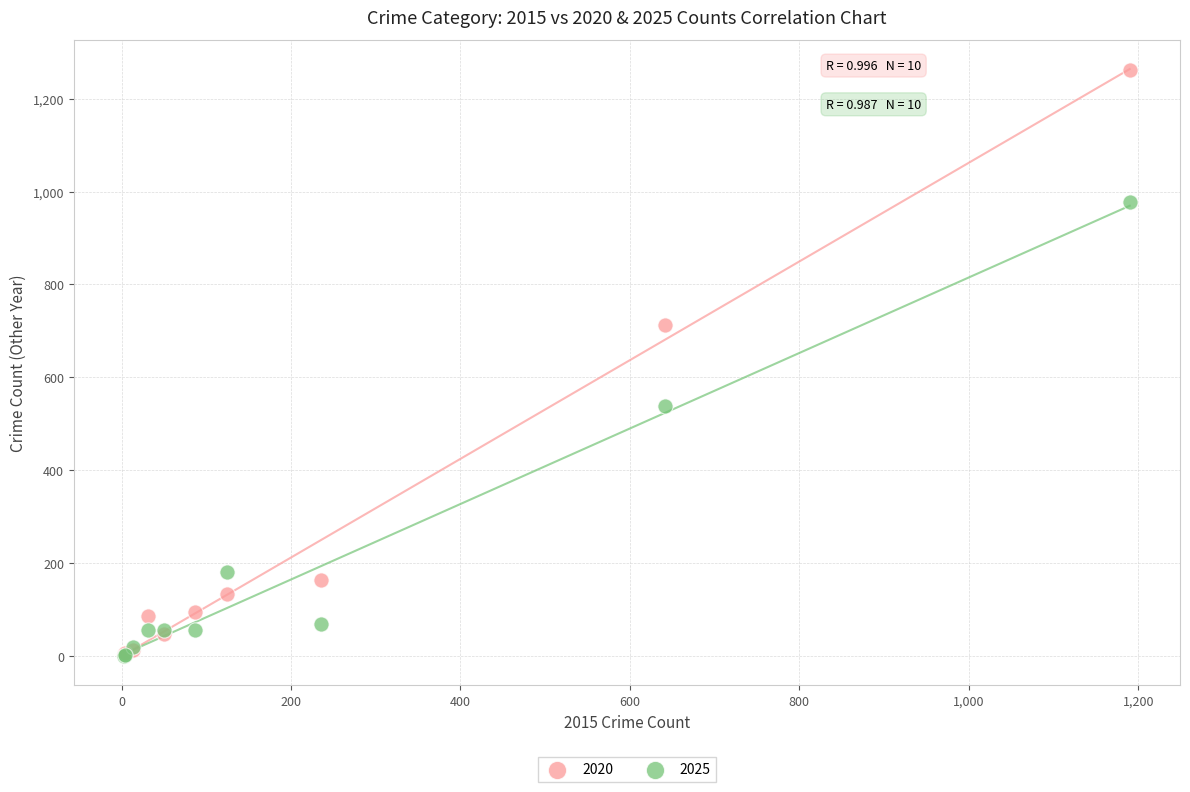

In the 2020 series, what Y value is closest to 633?

713